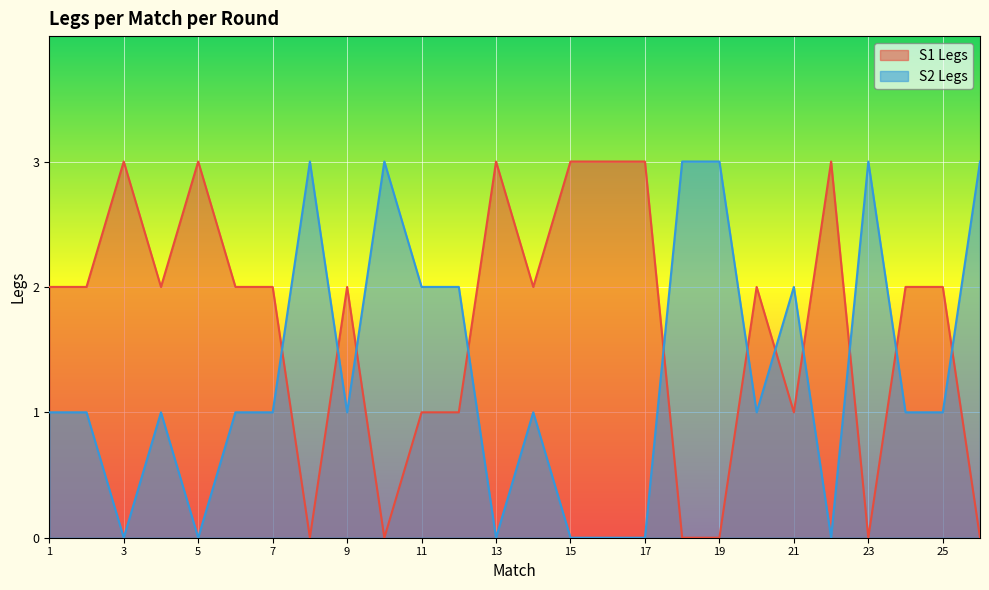

At 17, list the series in order from largest to smallest.

S1 Legs, S2 Legs